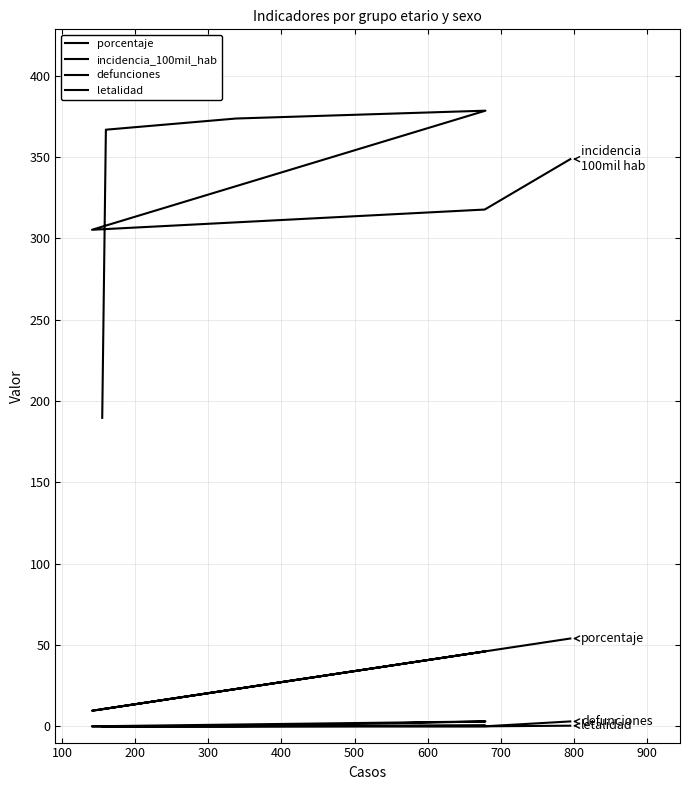

True or false: letalidad has a value of 0.2 at 0.

False